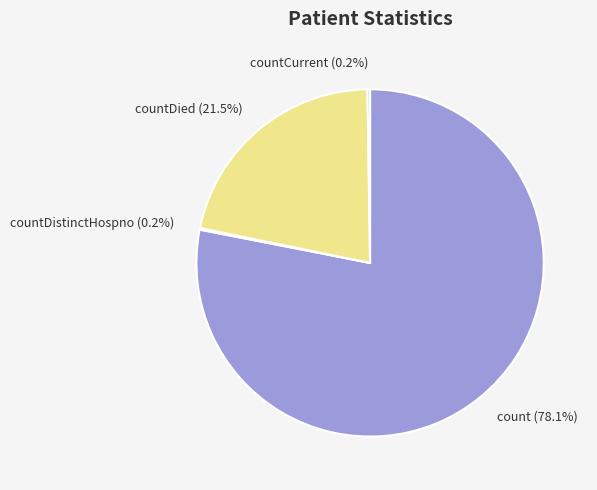

To the nearest percent, what is the difference between the largest and smallest slice percentages?

78%